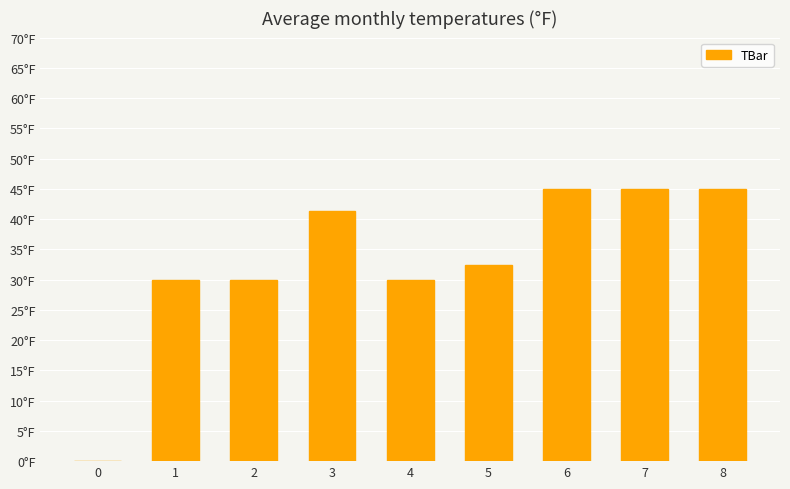

Is it true that the value at 3 is 41.4?

True